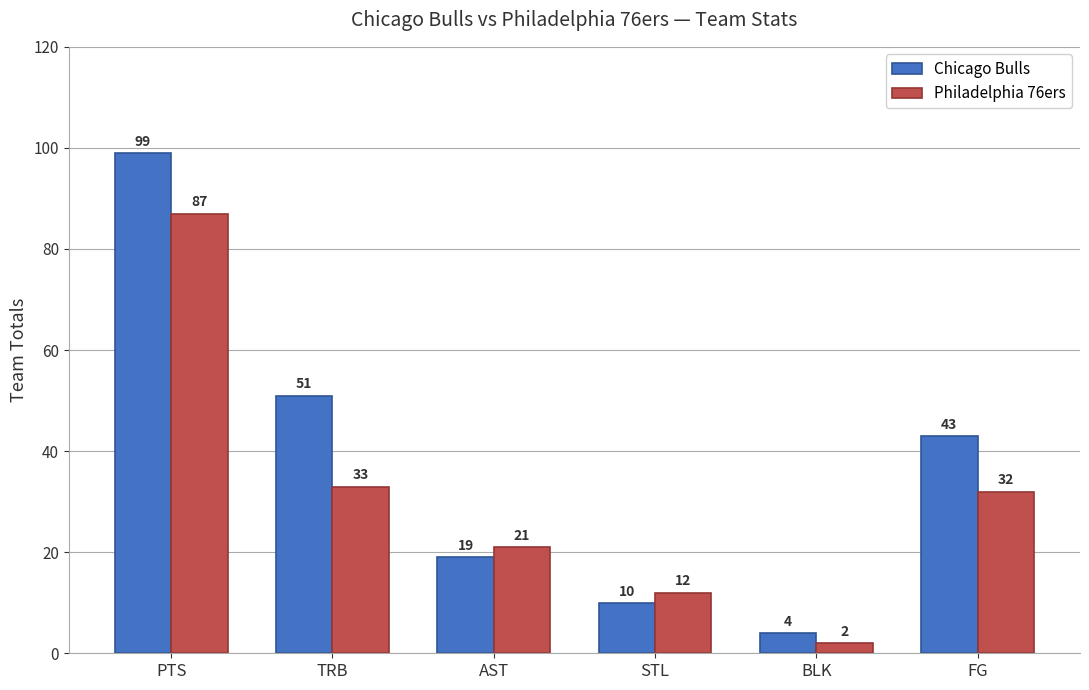

Are the bars grouped side by side (vs. stacked)?

Yes